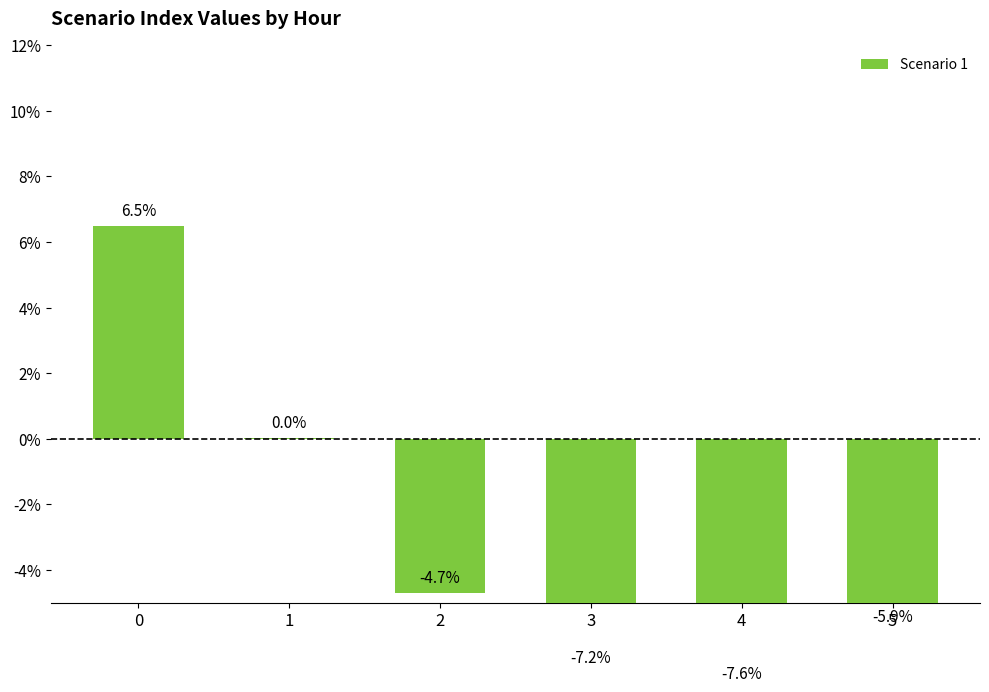

What is the sum of all values?

-18.9